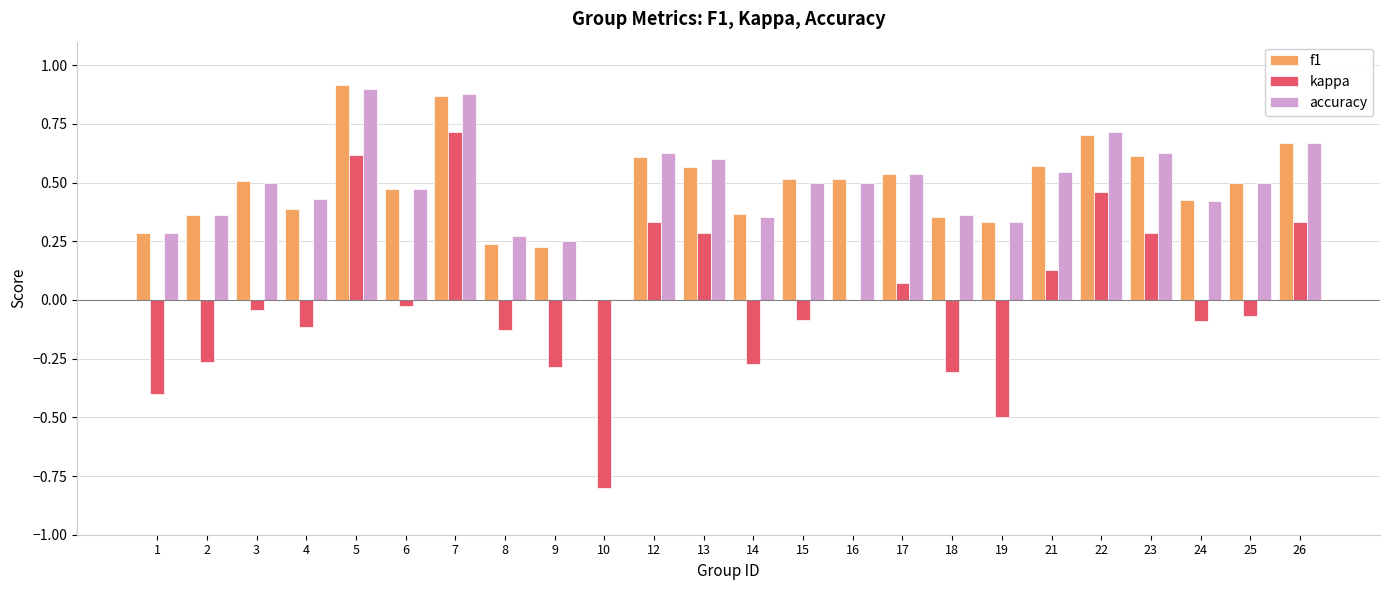

At which label is f1 closest to 0?

10